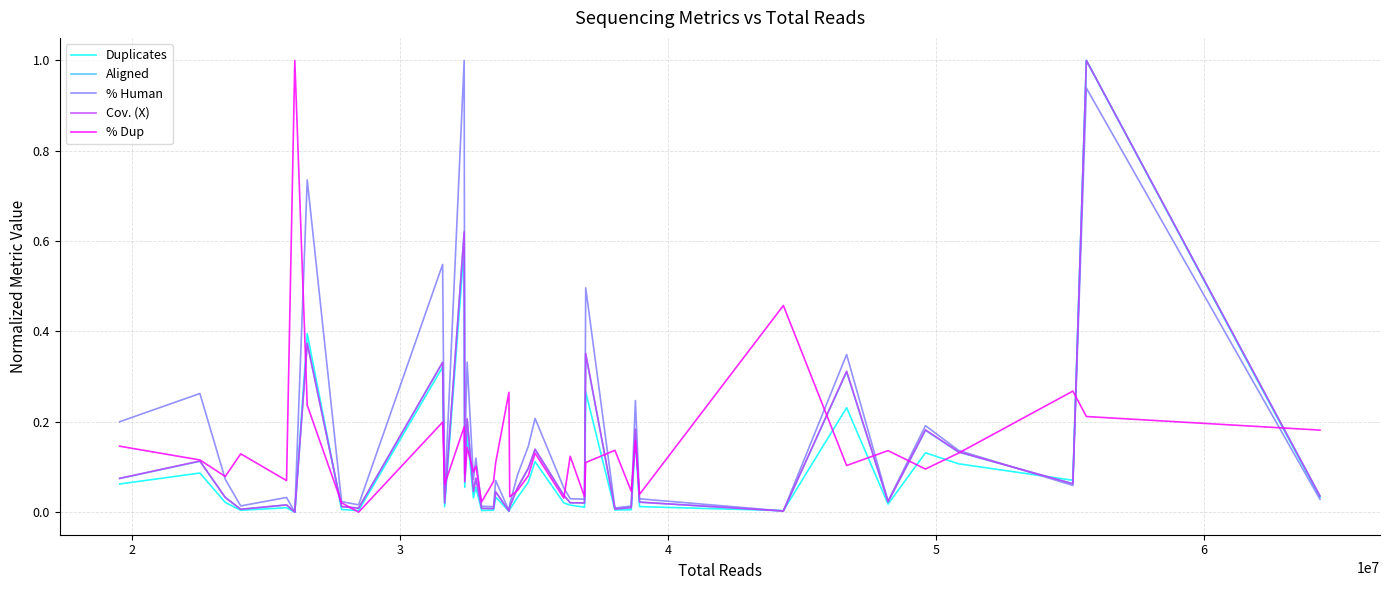

What is the greatest value displayed?

1.0